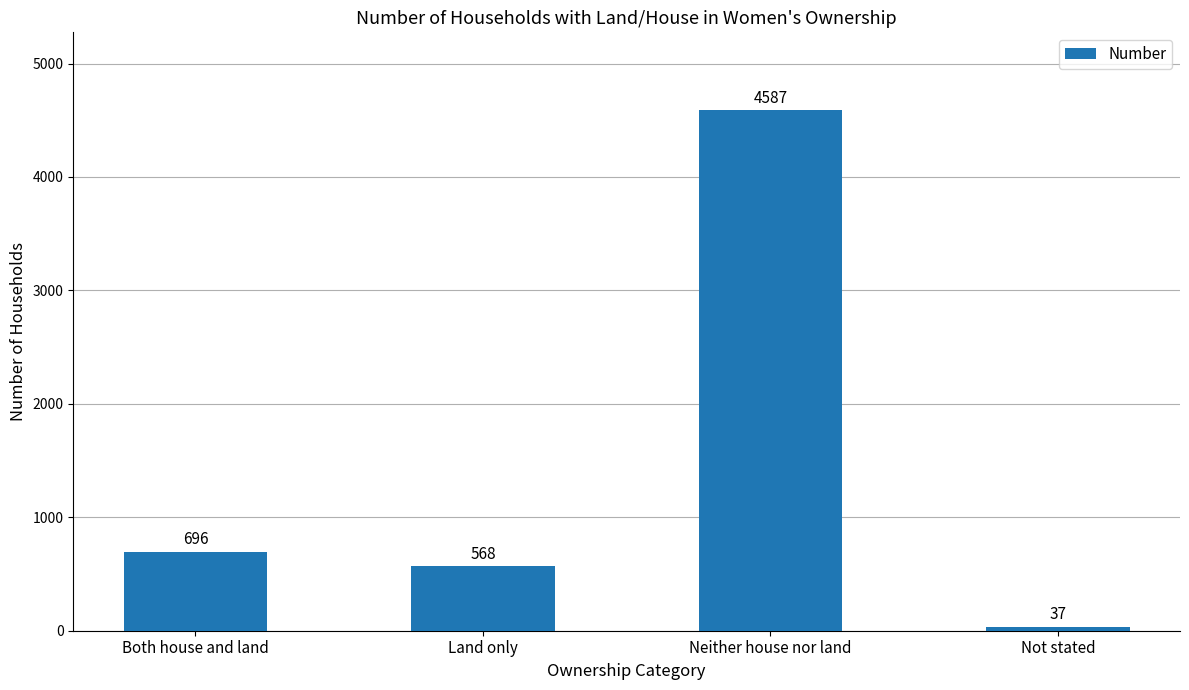

What is the difference between the values at Both house and land and Neither house nor land?

3891